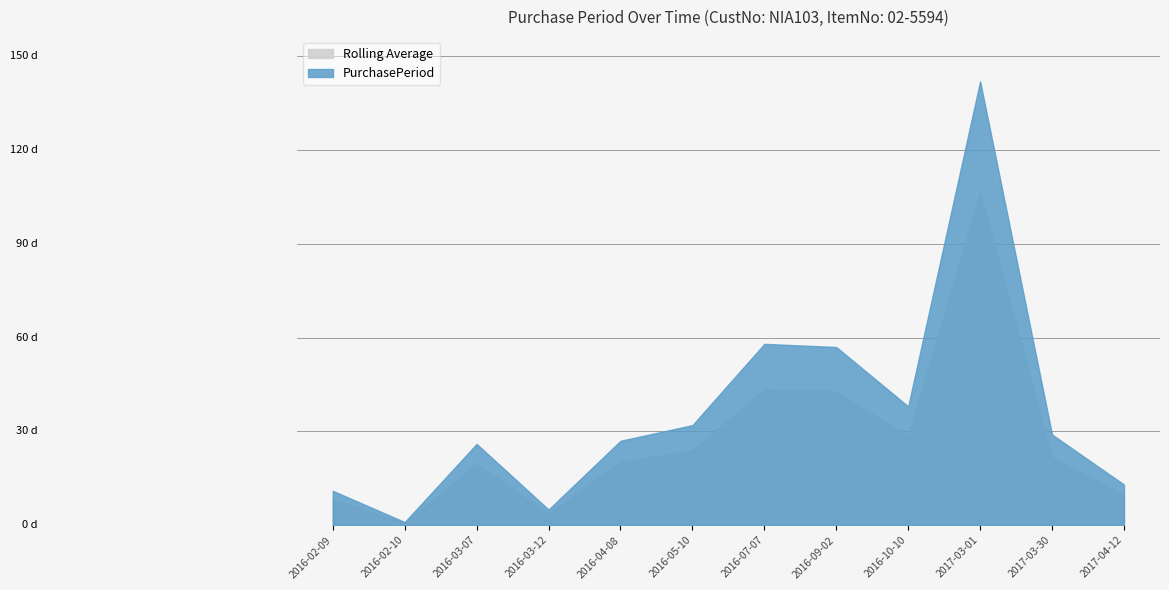

Approximately how many times larger is the value at 2016-05-10 compared to 2016-04-08?

1.2